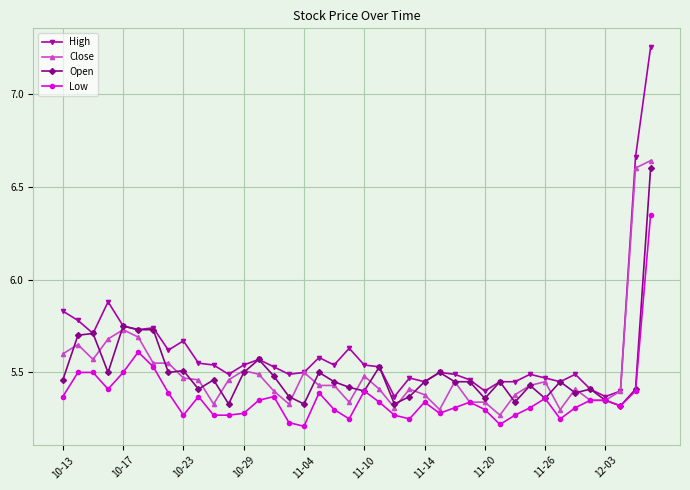

At how many categories does at least one series exceed 5?

40